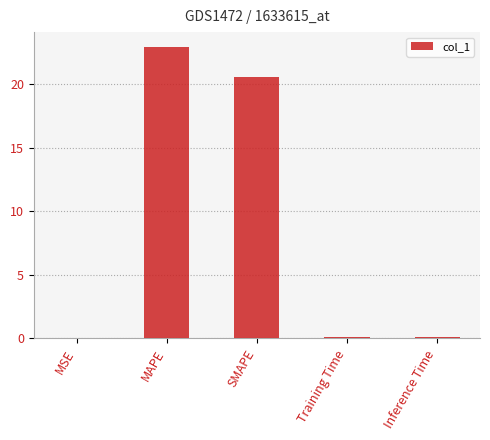

Is it true that the value at SMAPE is 20.6?

True